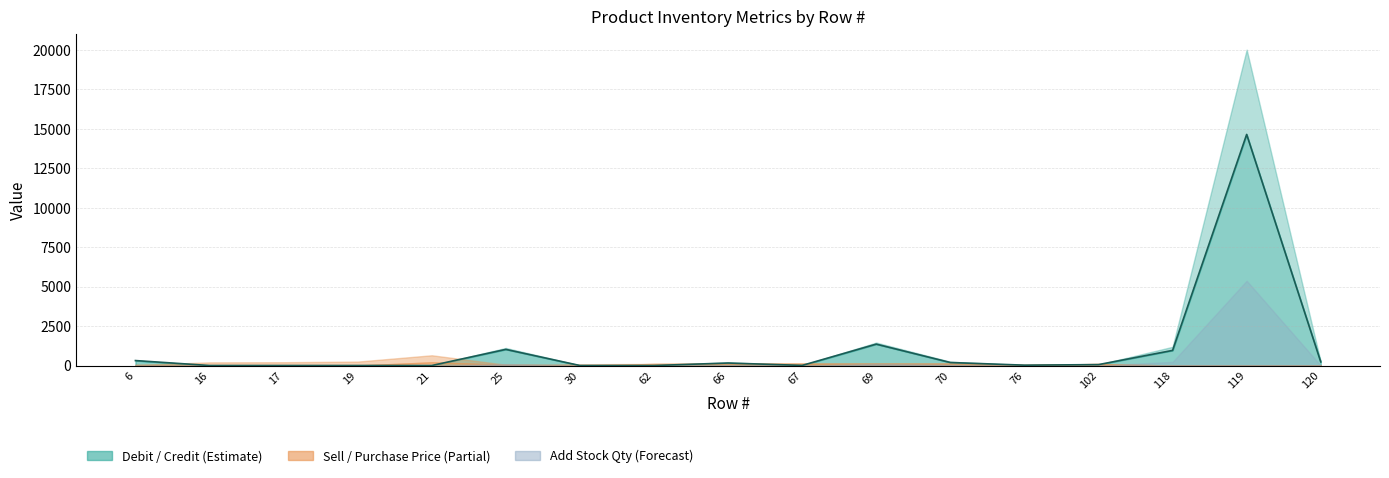

The Add Stock Qty series shows 34.7 at 25. True or false?

False